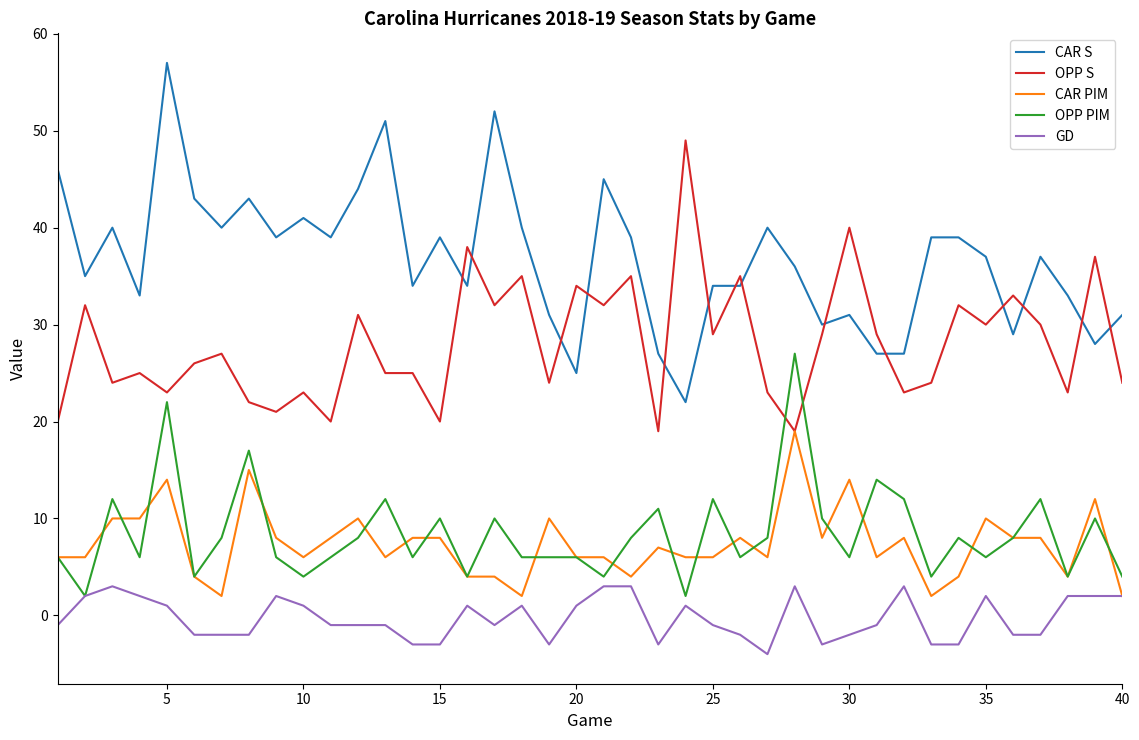

True or false: GD has more than 0 points higher than both neighbors.

True